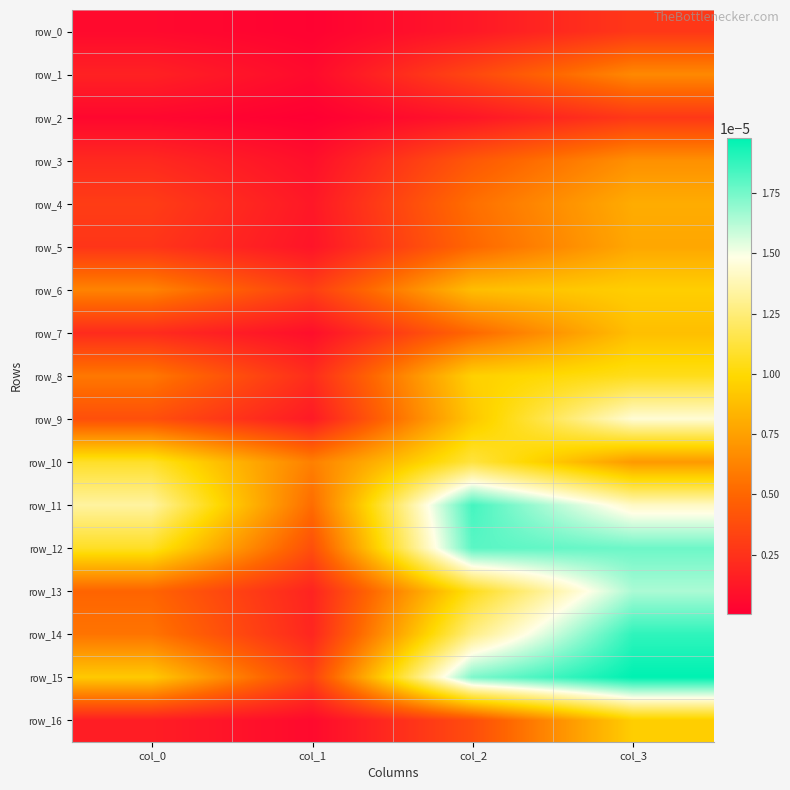

Which series changed the most between col_1 and col_2?

row_12